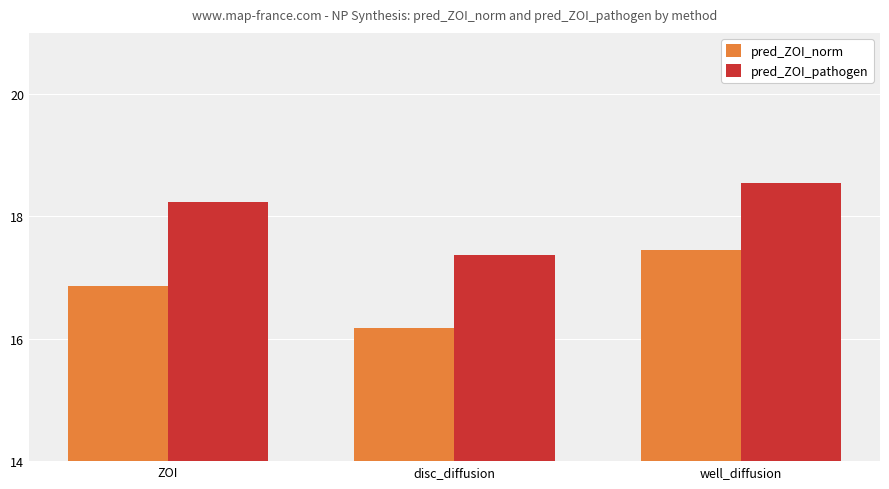

Which series has the widest spread of values?

pred_ZOI_norm